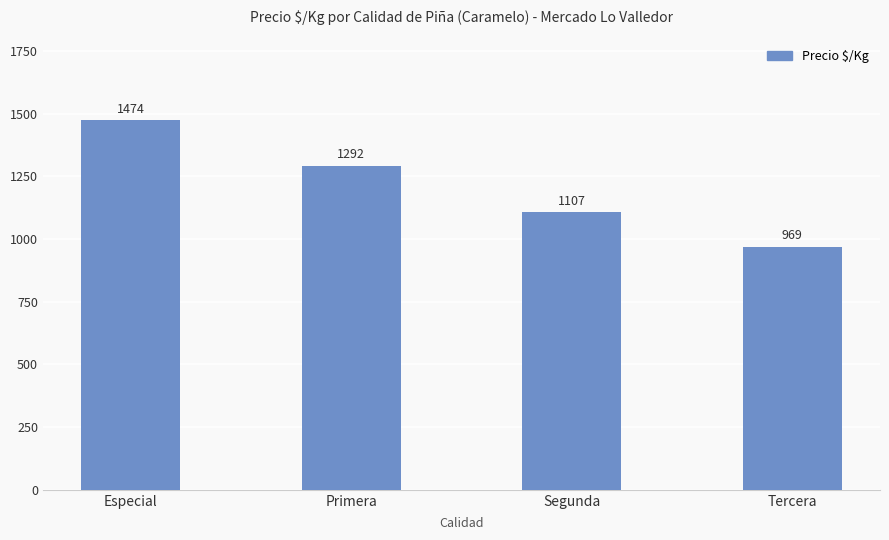

The chart shows a value of 969 at Tercera. True or false?

True